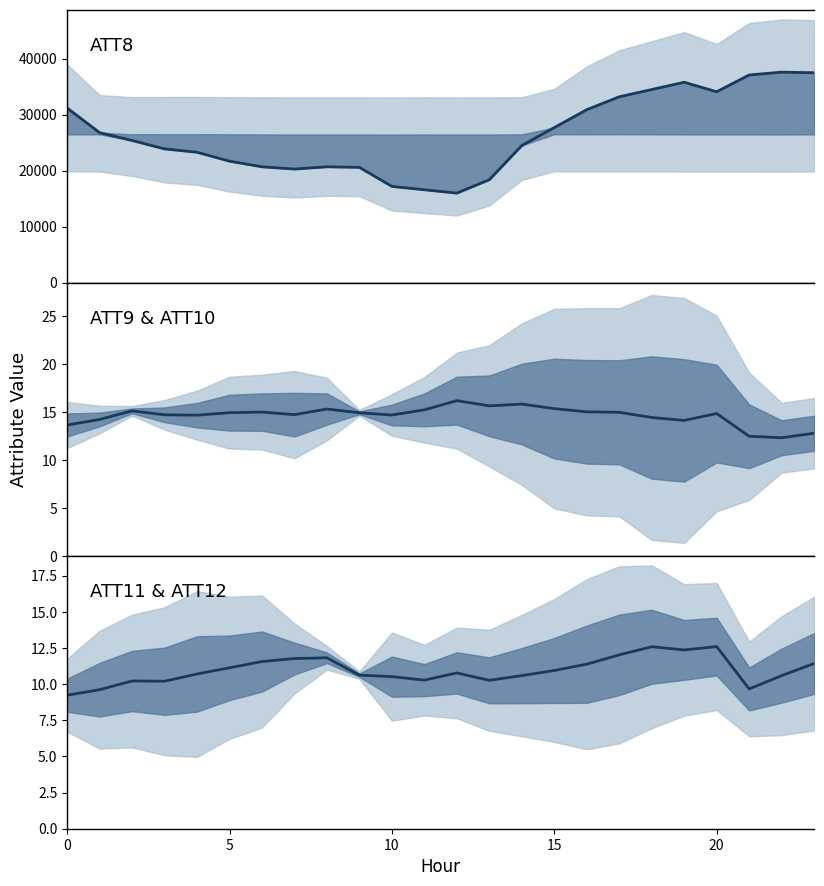

Reading right to left, extract all data points from this chart.

ATT8: 37500.0	37600.0	37100.0	34100.0	35800.0	34500.0	33200.0	30900.0	27700.0	24500.0	18400.0	16000.0	16600.0	17200.0	20600.0	20700.0	20300.0	20700.0	21700.0	23300.0	23900.0	25400.0	26800.0	31200.0
ATT9 & ATT10: 12.8	12.3	12.5	14.9	14.1	14.4	15.0	15.0	15.4	15.8	15.7	16.2	15.2	14.7	14.9	15.3	14.7	15.0	14.9	14.7	14.7	15.1	14.2	13.7
ATT11 & ATT12: 11.4	10.6	9.7	12.6	12.4	12.6	12.0	11.4	10.9	10.6	10.3	10.8	10.3	10.5	10.6	11.8	11.8	11.6	11.1	10.7	10.2	10.2	9.6	9.2